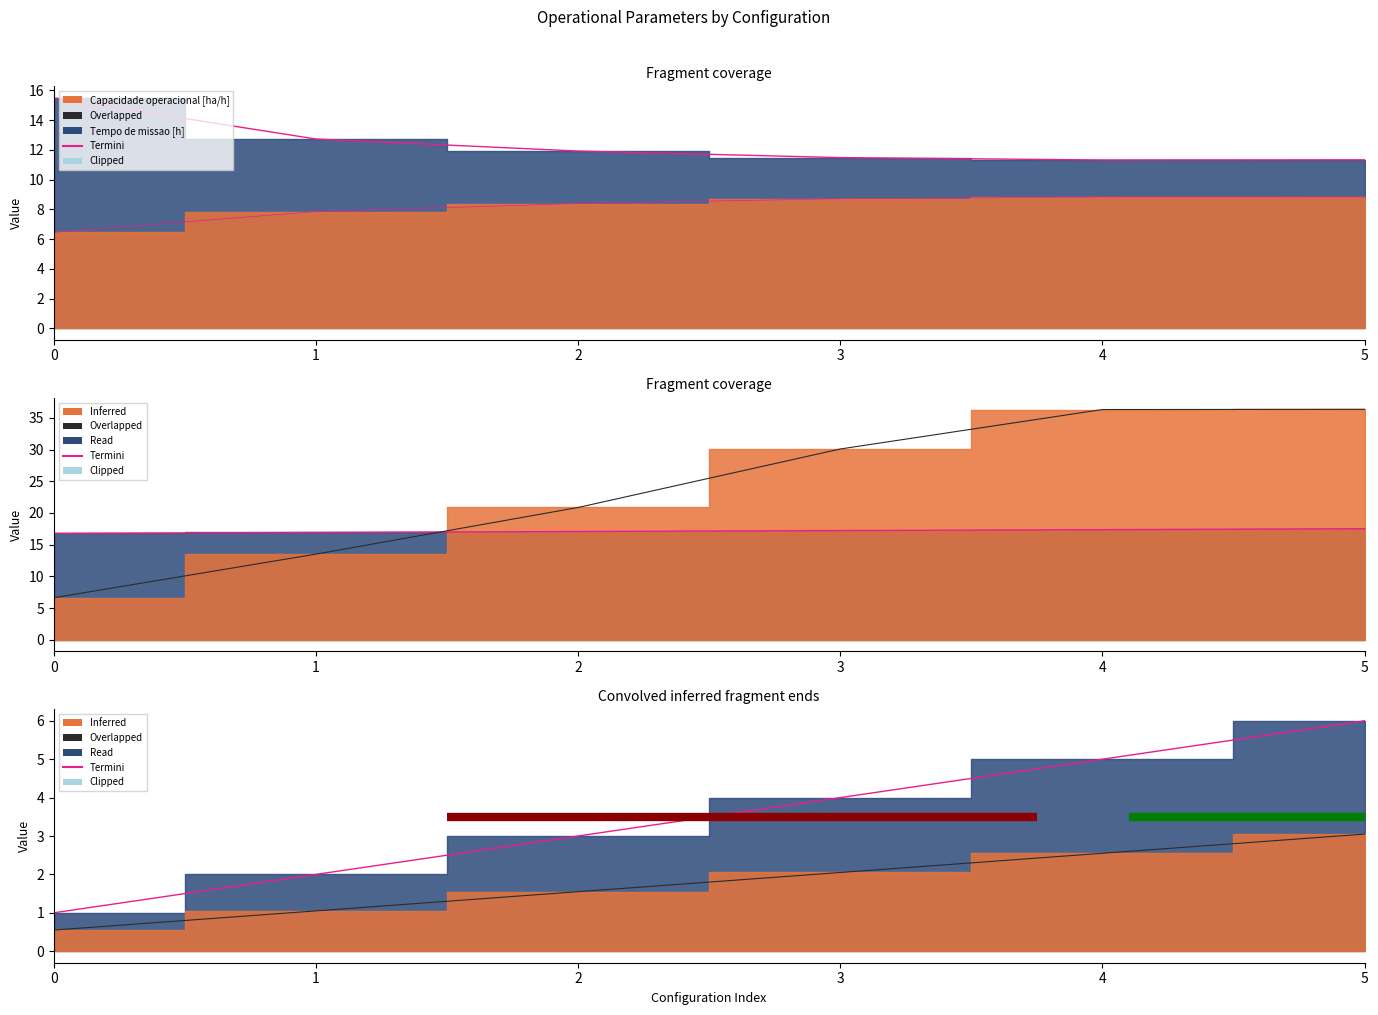

Reading right to left, what are all the values shown in this chart?

Capacidade operacional [ha/h]: 5=8.8	4=8.8	3=8.7	2=8.4	1=7.9	0=6.5
Tempo de missao [h]: 5=11.3	4=11.3	3=11.5	2=11.9	1=12.7	0=15.5
Tempo por voo [min]: 5=36.4	4=36.3	3=30.1	2=20.9	1=13.5	0=6.6
Autonomia Projetada [h]: 5=3.0	4=2.5	3=2.0	2=1.6	1=1.1	0=0.6
MTOW [kg]: 5=17.5	4=17.4	3=17.2	2=17.1	1=16.9	0=16.8
Combustivel [kg]: 5=6.0	4=5.0	3=4.0	2=3.0	1=2.0	0=1.0